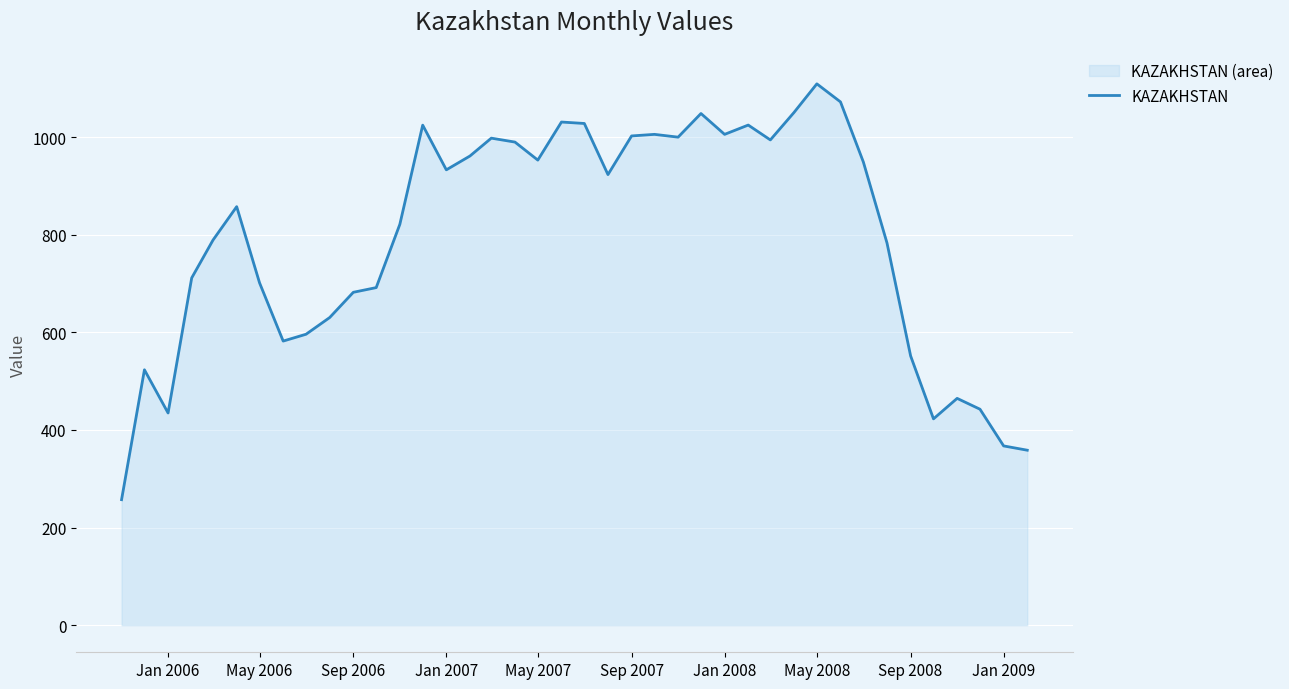

What is the minimum value shown in the chart?

257.2